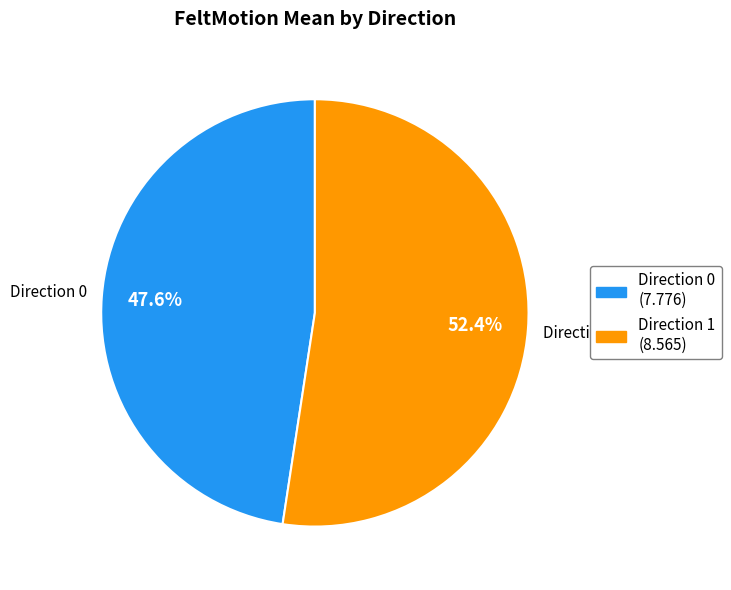

Which slice is the largest?

Direction 1